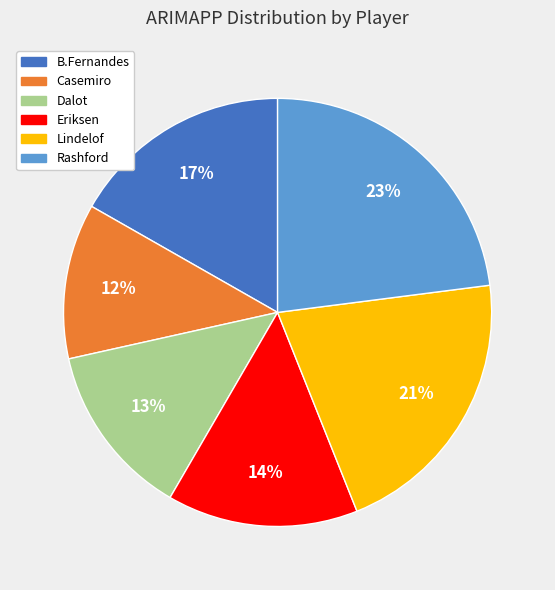

To the nearest percent, what is the difference between the largest and smallest slice percentages?

11%